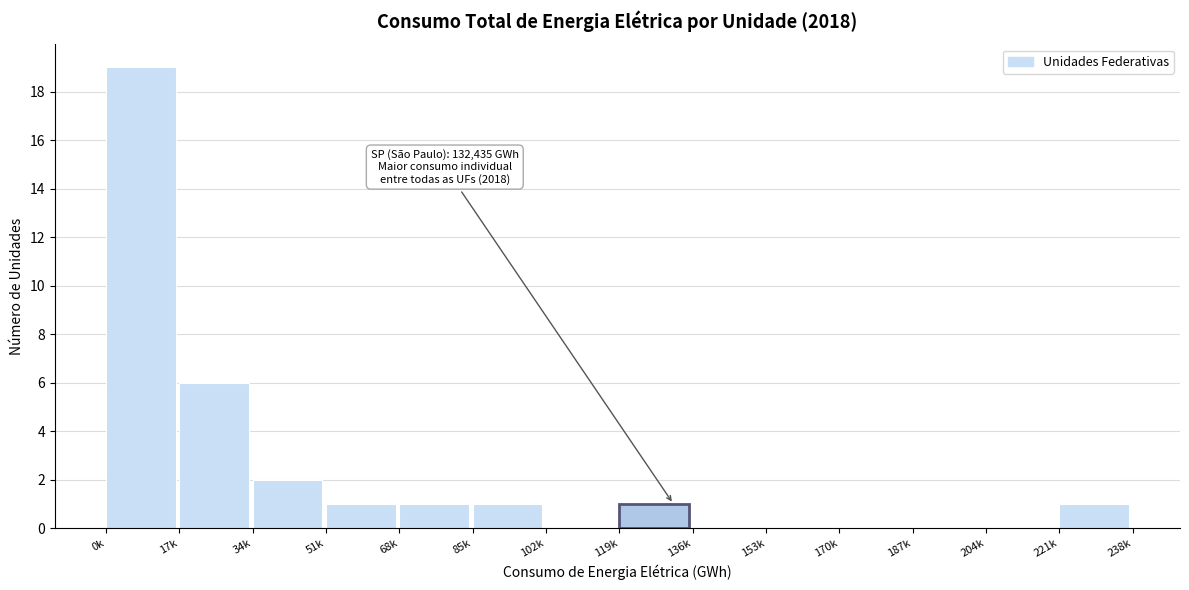

Reading left to right, list all the values displayed in this chart.

0k=19	17k=6	34k=2	51k=1	68k=1	85k=1	102k=0	119k=1	136k=0	153k=0	170k=0	187k=0	204k=0	221k=1